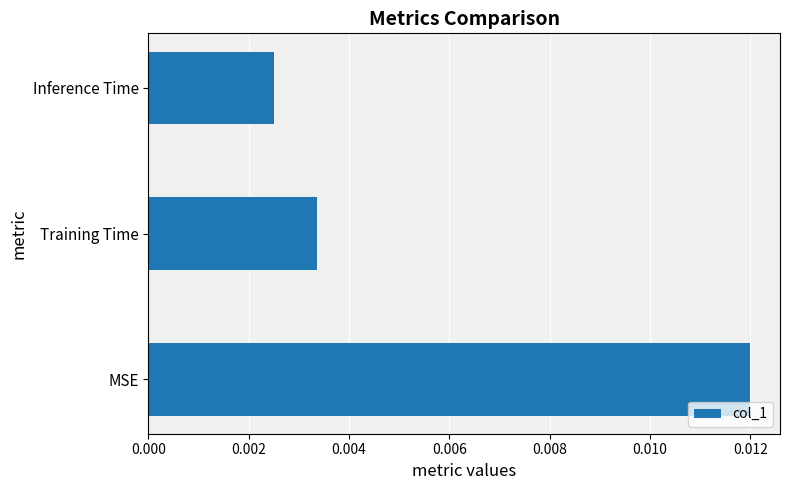

Rank the categories by value from highest to lowest.

MSE, Training Time, Inference Time